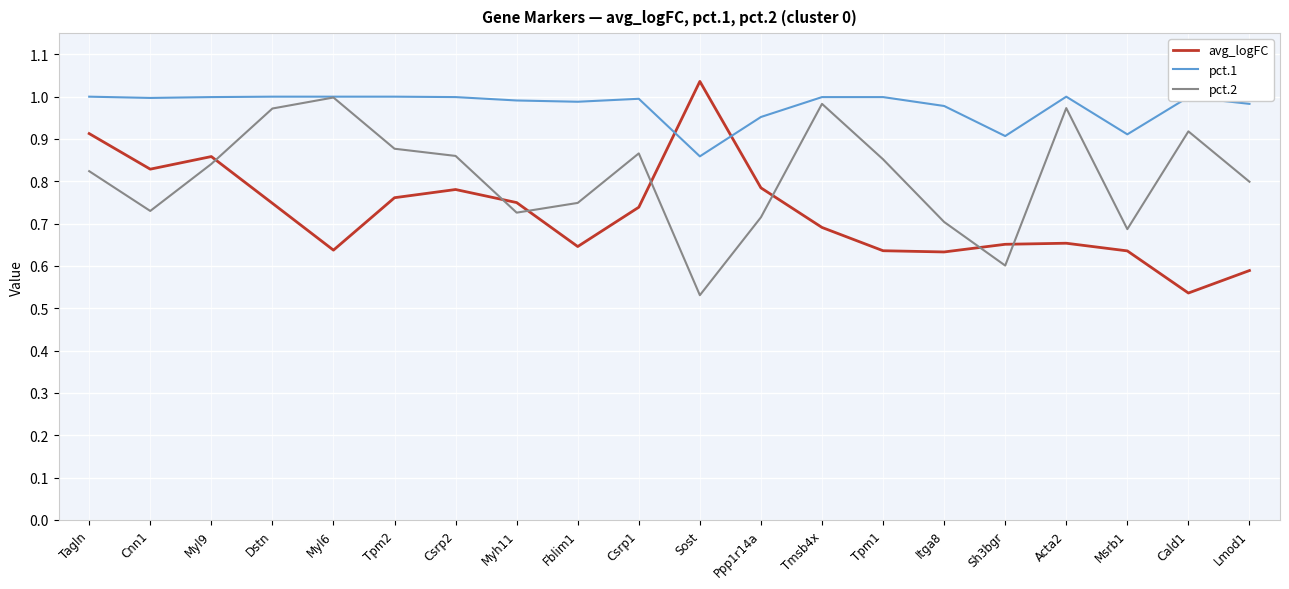

At which label does avg_logFC reach its minimum?

Cald1